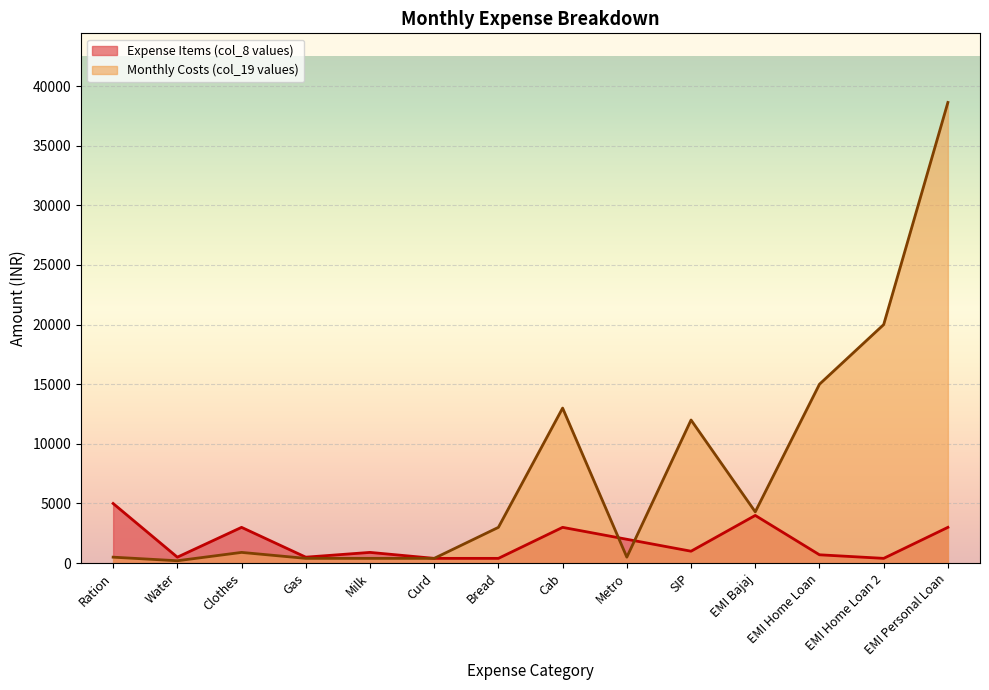

What is the difference between the Expense Items (col_8 values) values at EMI Personal Loan and Water?

2500